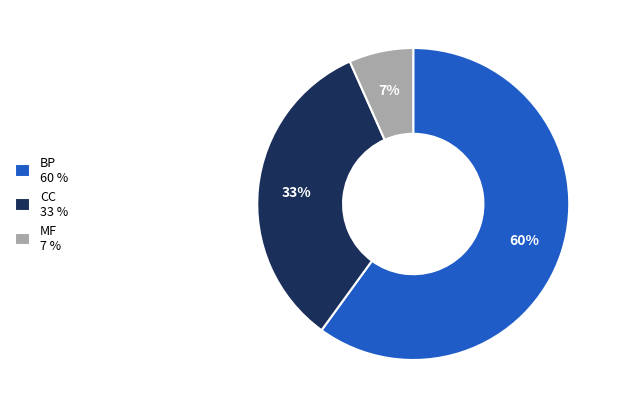

Do CC 33 % and MF 7 % together represent more than half of the pie?

No